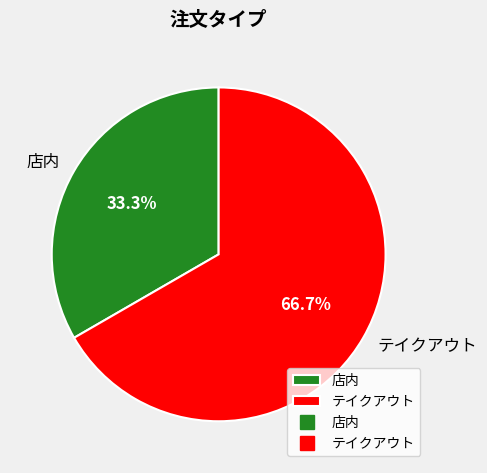

Is it true that テイクアウト is 77% of the pie?

False